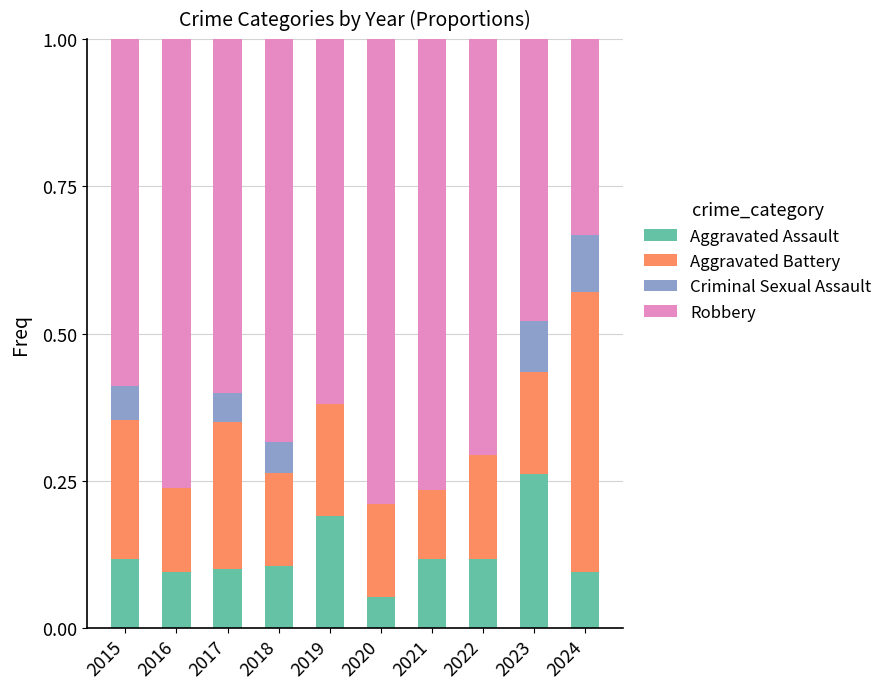

Does the chart contain stacked bars?

Yes